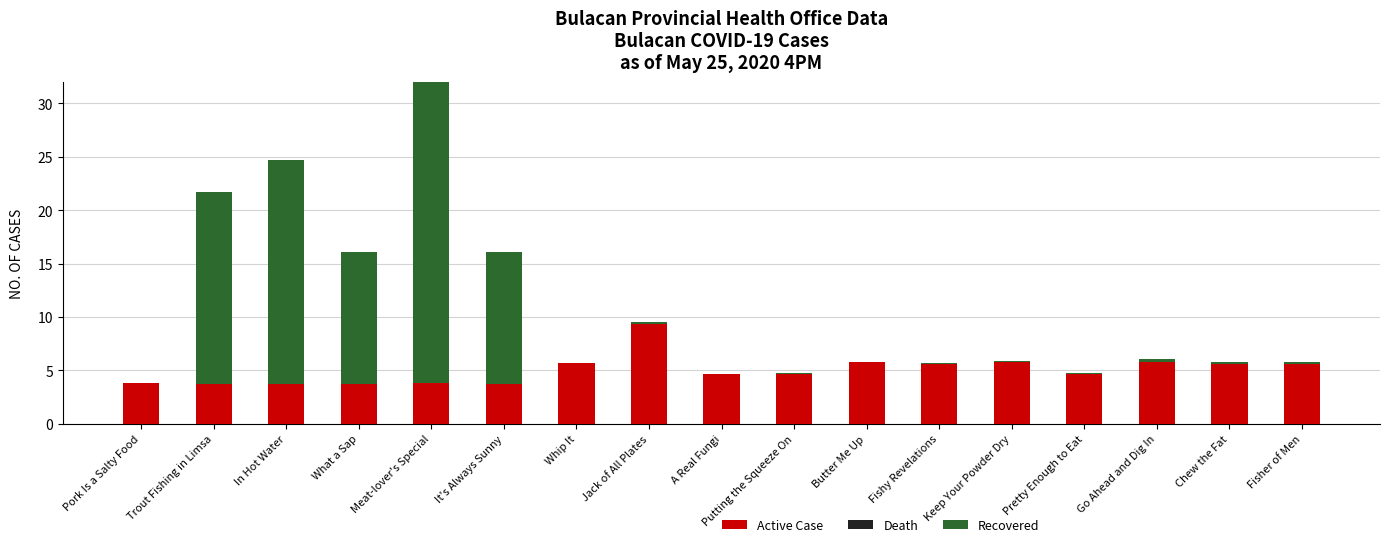

Reading right to left, transcribe all the data shown in this chart.

Active Case: Fisher of Men=5.6	Chew the Fat=5.6	Go Ahead and Dig In=5.8	Pretty Enough to Eat=4.7	Keep Your Powder Dry=5.8	Fishy Revelations=5.6	Butter Me Up=5.8	Putting the Squeeze On=4.7	A Real Fungi=4.6	Jack of All Plates=9.3	Whip It=5.7	It's Always Sunny=3.7	Meat-lover's Special=3.8	What a Sap=3.7	In Hot Water=3.7	Trout Fishing in Limsa=3.7	Pork Is a Salty Food=3.8
Death: Fisher of Men=0.0	Chew the Fat=0.0	Go Ahead and Dig In=0.0	Pretty Enough to Eat=0.0	Keep Your Powder Dry=0.0	Fishy Revelations=0.0	Butter Me Up=0.0	Putting the Squeeze On=0.0	A Real Fungi=0.0	Jack of All Plates=0.0	Whip It=0.0	It's Always Sunny=0.0	Meat-lover's Special=0.0	What a Sap=0.0	In Hot Water=0.0	Trout Fishing in Limsa=0.0	Pork Is a Salty Food=0.0
Recovered: Fisher of Men=0.1	Chew the Fat=0.1	Go Ahead and Dig In=0.3	Pretty Enough to Eat=0.1	Keep Your Powder Dry=0.1	Fishy Revelations=0.1	Butter Me Up=0.0	Putting the Squeeze On=0.1	A Real Fungi=0.0	Jack of All Plates=0.2	Whip It=0.0	It's Always Sunny=12.3	Meat-lover's Special=30.0	What a Sap=12.3	In Hot Water=21.0	Trout Fishing in Limsa=18.0	Pork Is a Salty Food=0.0